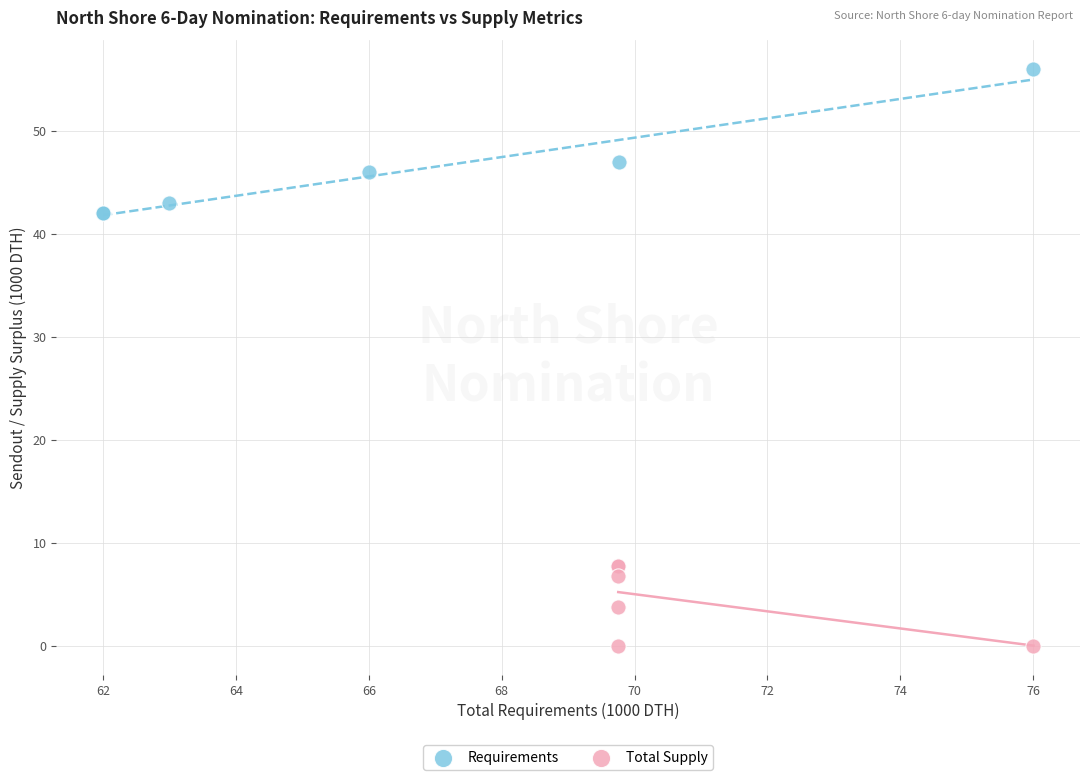

Which series contains the highest Y value?

Requirements